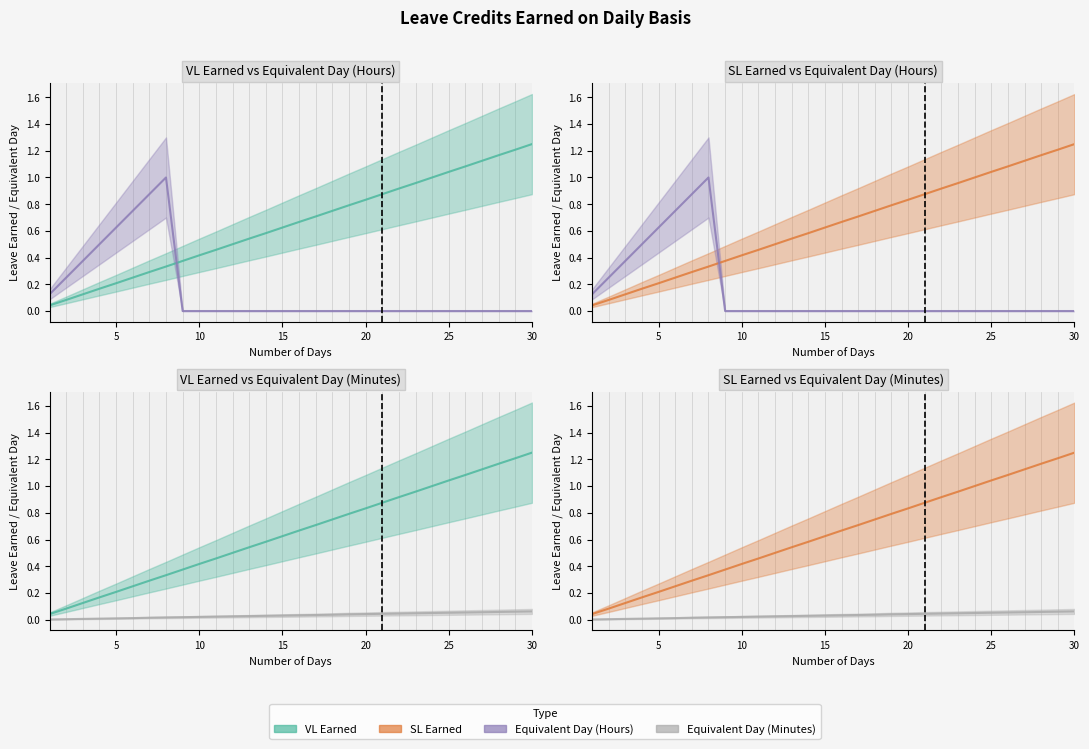

What are all the series names shown in the legend?

VL Earned, SL Earned, Equivalent Day (Hours), Equivalent Day (Minutes)